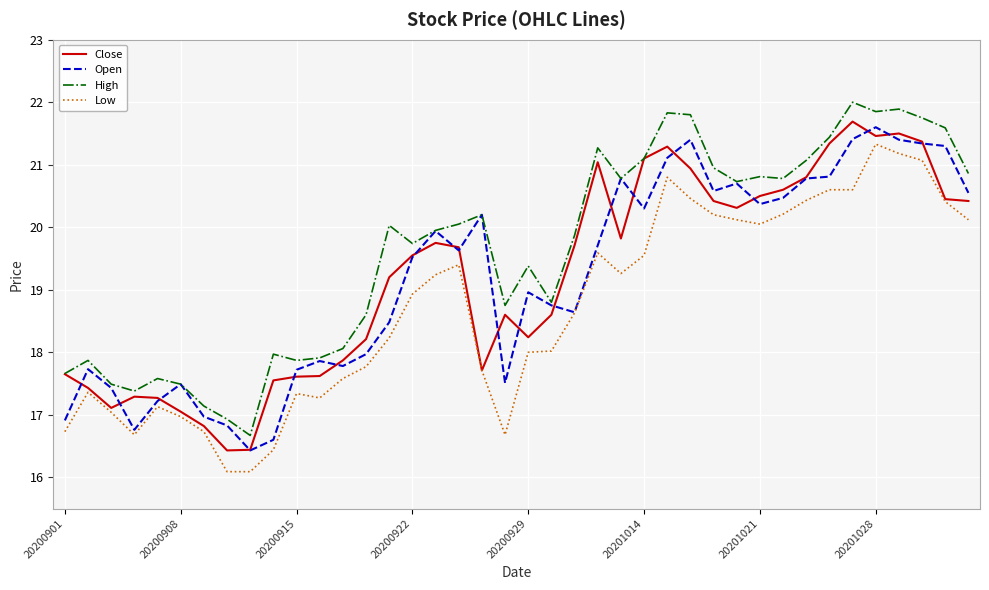

Count the number of data series in this chart.

4